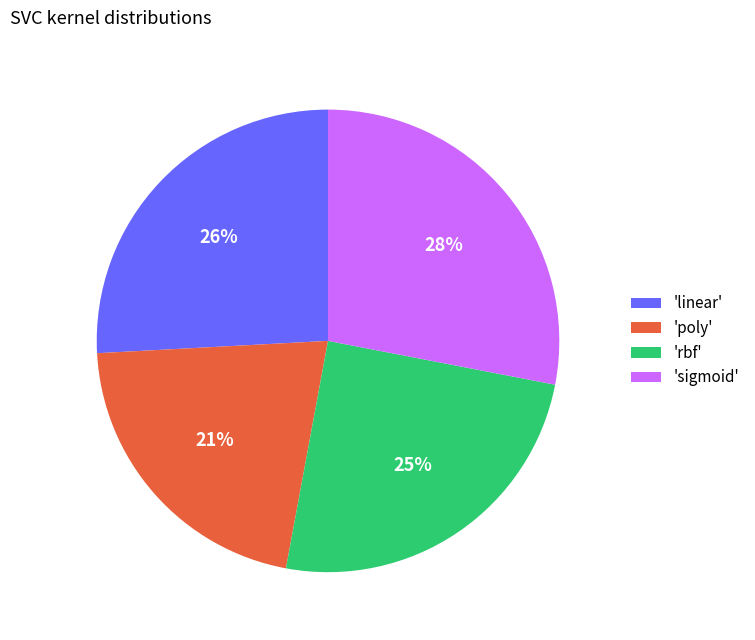

Is it true that 'rbf' is 13% of the pie?

False